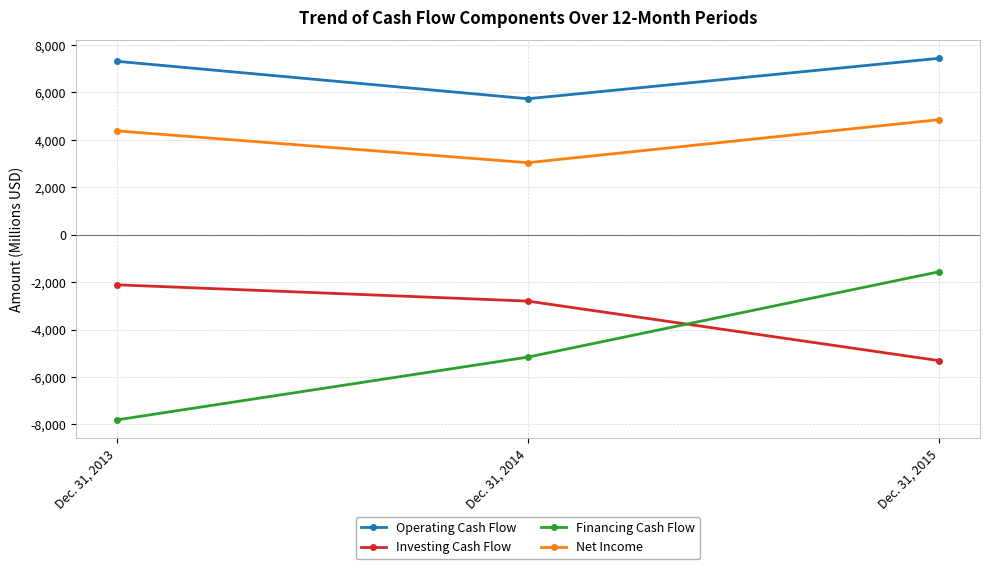

Which series has the widest spread of values?

Financing Cash Flow